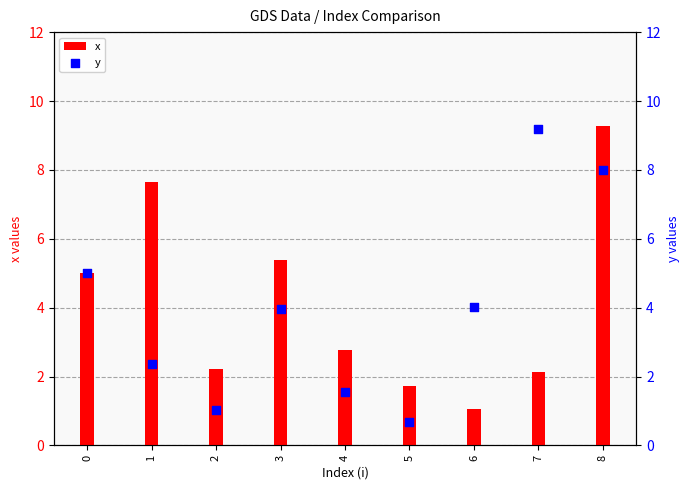

What are all the series names shown in the legend?

x, y